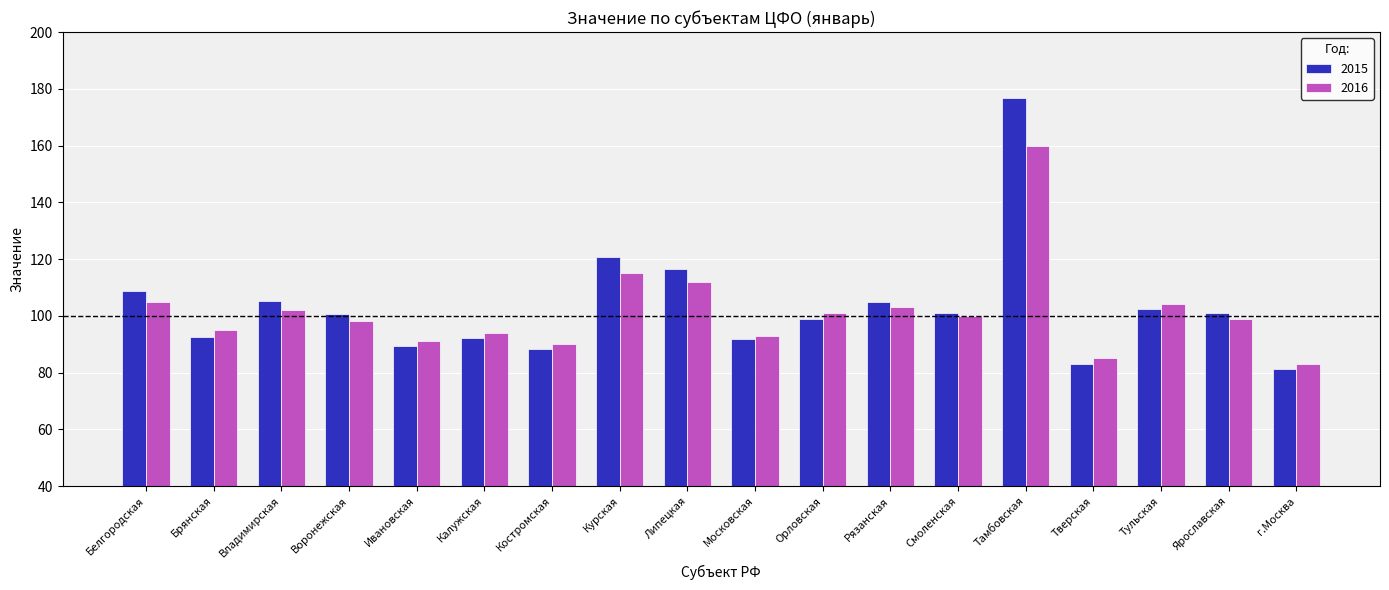

Is the value of 2015 at Ивановская greater than the value of 2016 at Тамбовская?

No